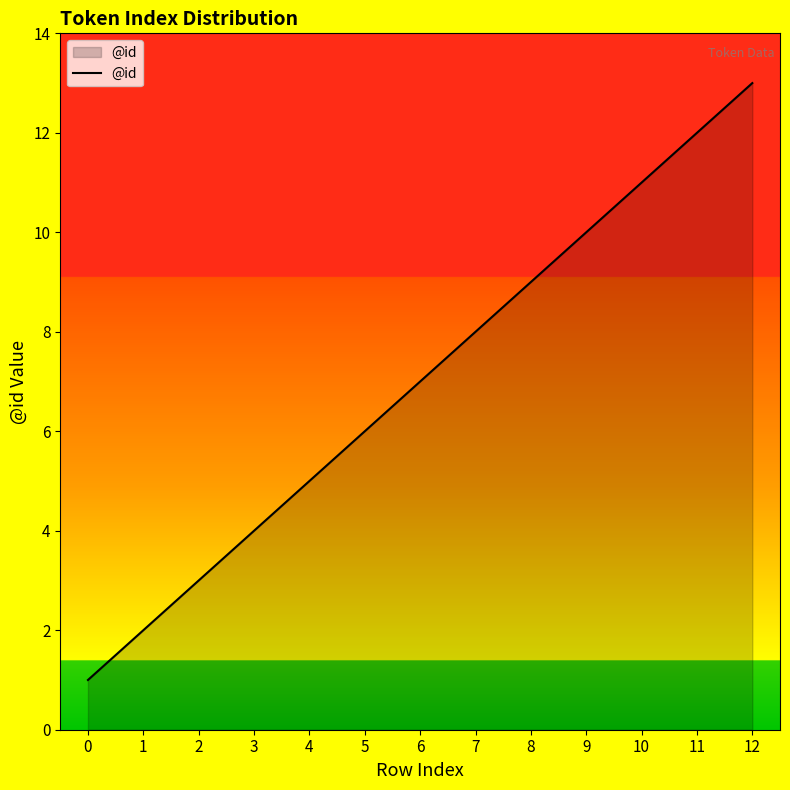

What is the approximate value at 10?

11